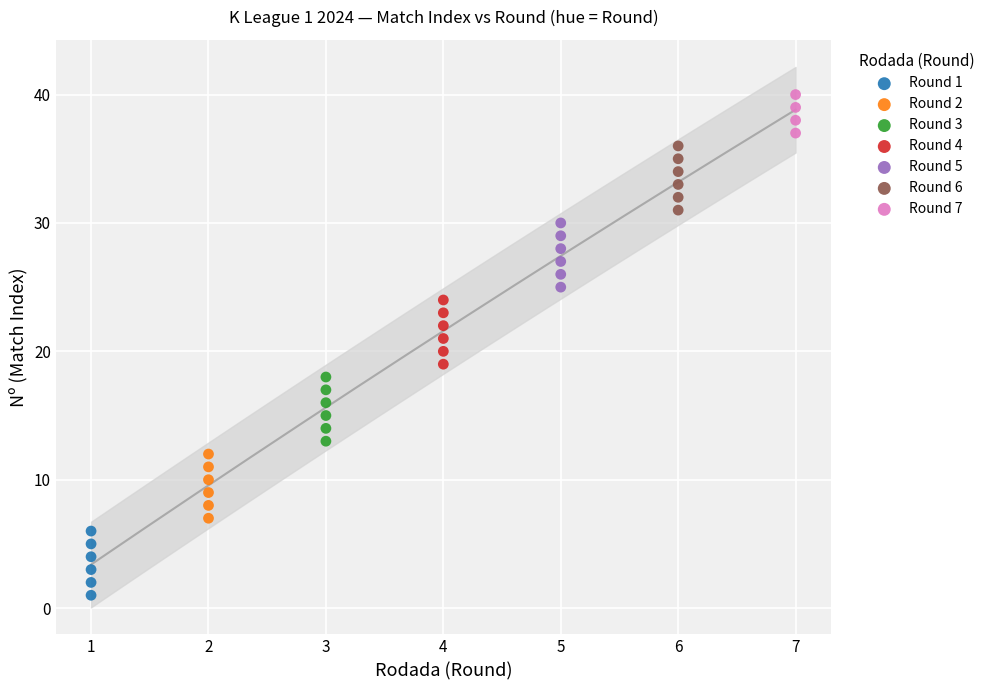

What are all the series names shown in the legend?

Round 1, Round 2, Round 3, Round 4, Round 5, Round 6, Round 7